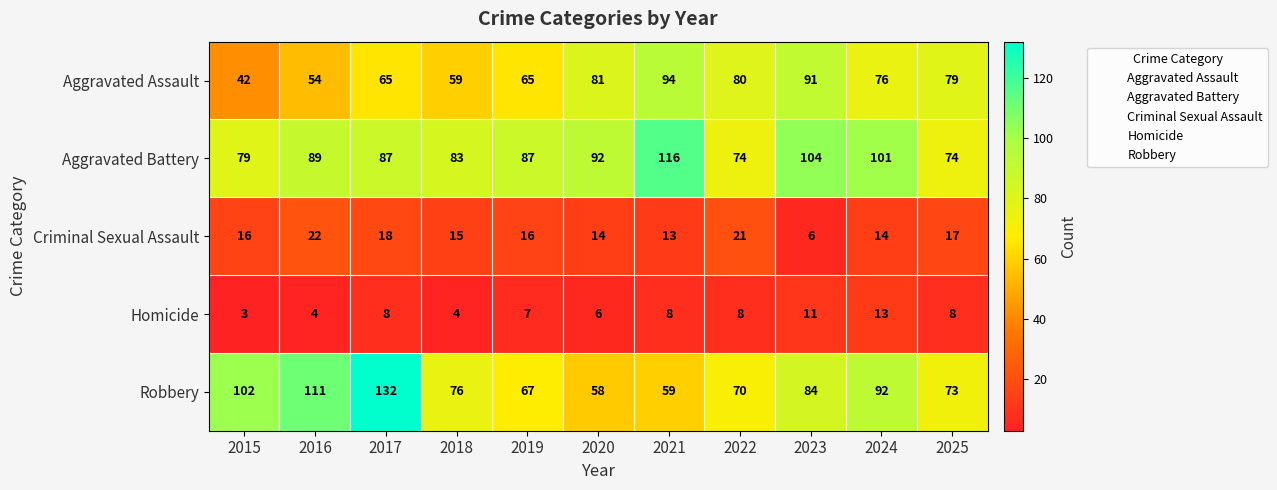

At which category is the sum across all series the highest?

2017